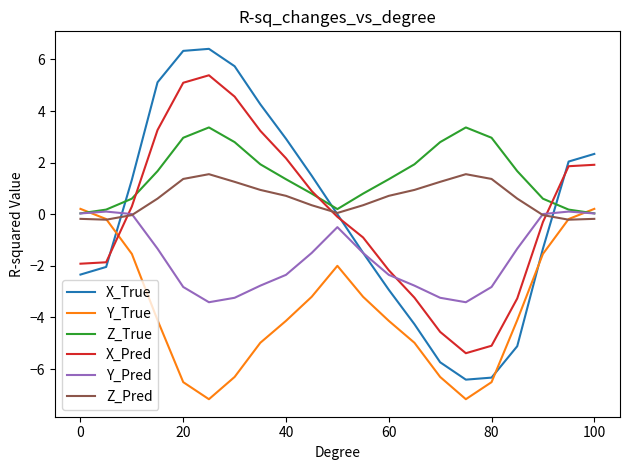

Which series ends up on top after the final intersection of Y_True and Y_Pred?

Y_True